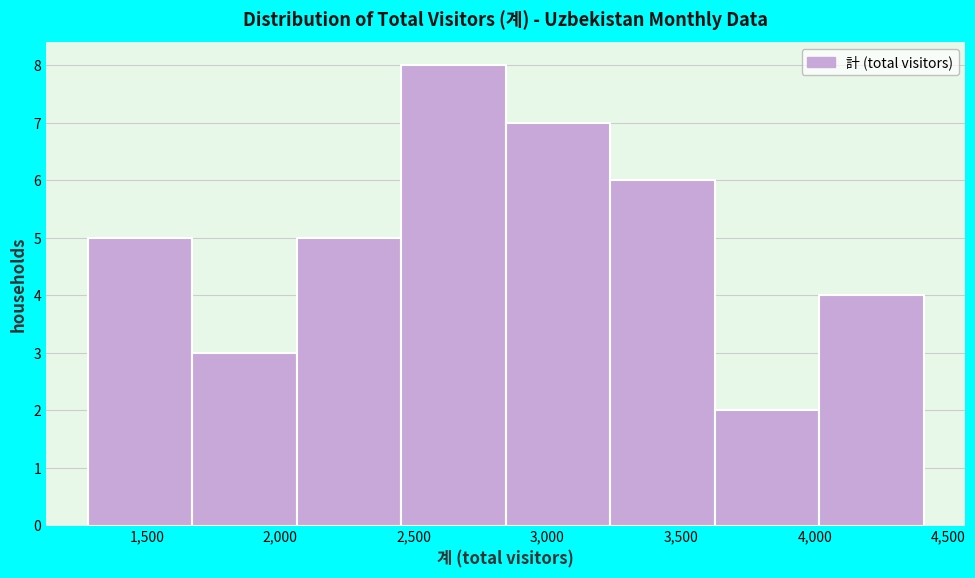

Reading left to right, transcribe this chart: for each bar, give the range it covers on the x-axis and its height. Neither the bar edges nor the heights are printed on the chart, so give them approximately, as read against the axes.

1300 to 1650: 5
1650 to 2050: 3
2050 to 2450: 5
2450 to 2850: 8
2850 to 3250: 7
3250 to 3650: 6
3650 to 4000: 2
4000 to 4400: 4